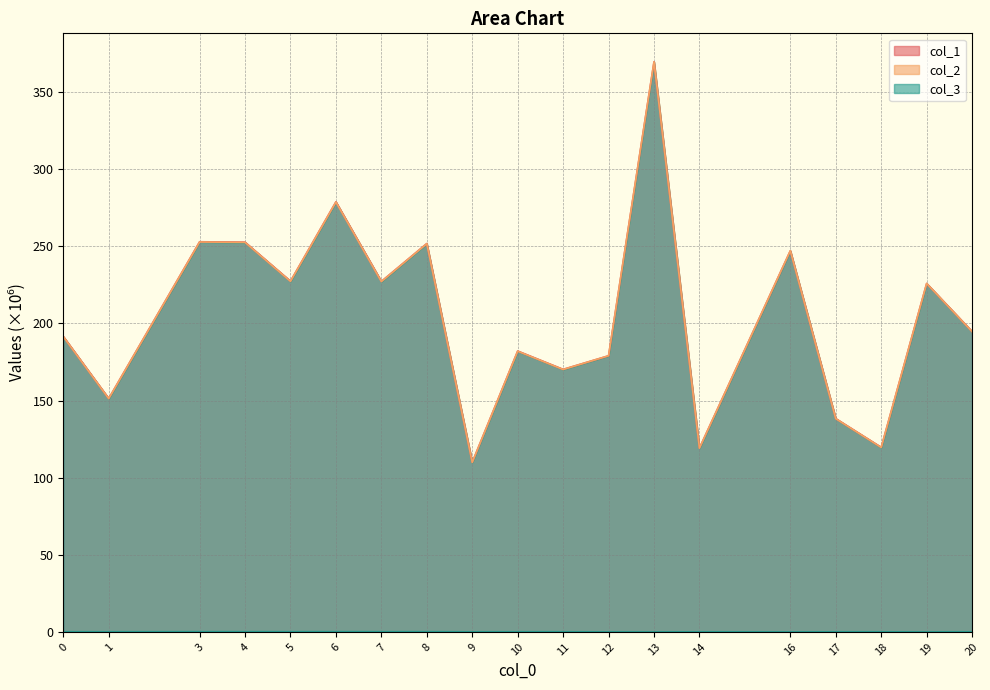

Does the chart display data point markers on the line(s)?

No